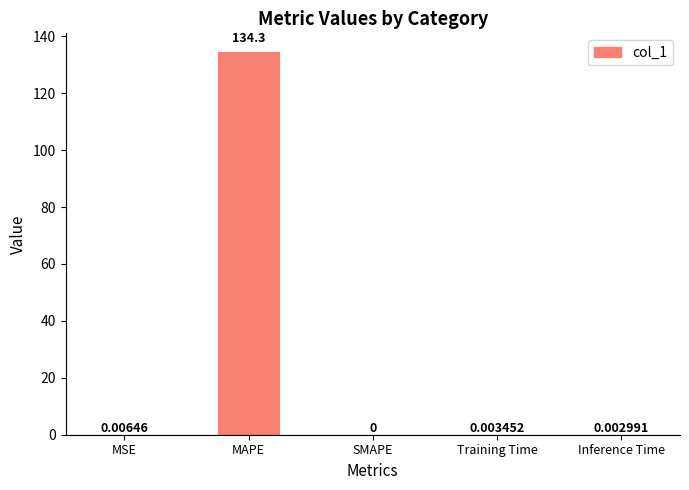

What is the sum of all values?

134.3